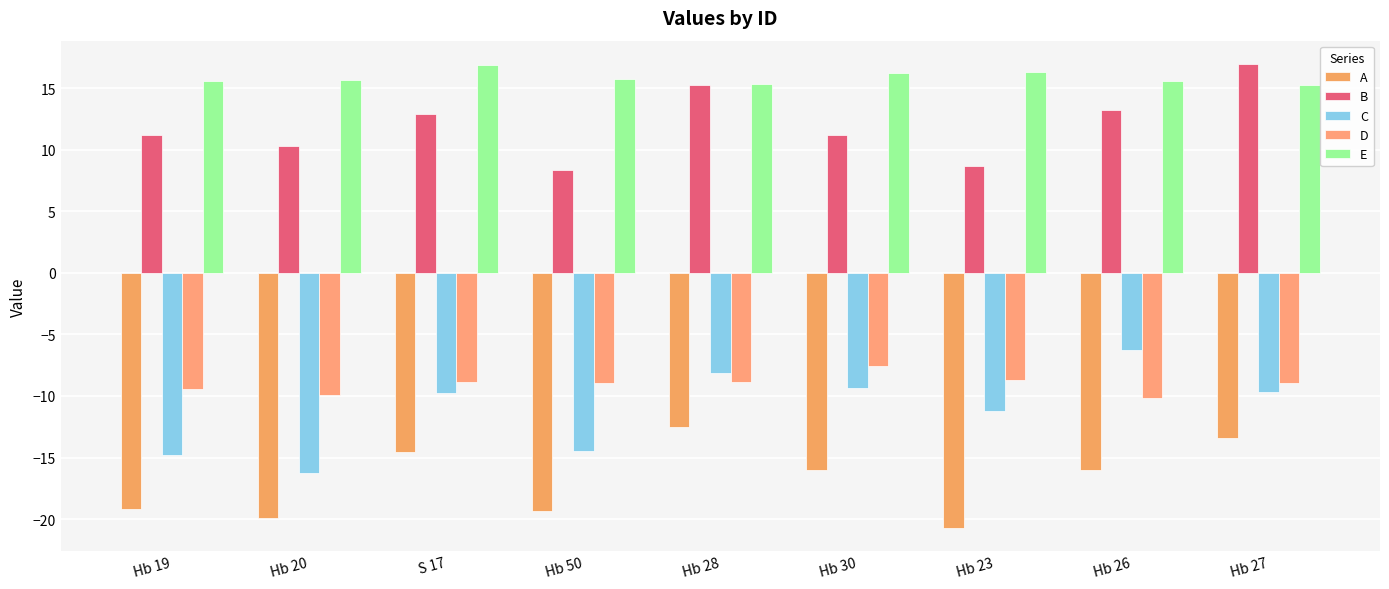

Count the number of data series in this chart.

5